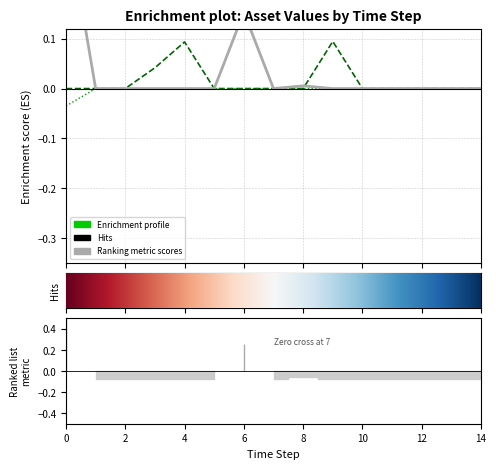

At which category does Diesel Generator reach its first local peak?

4